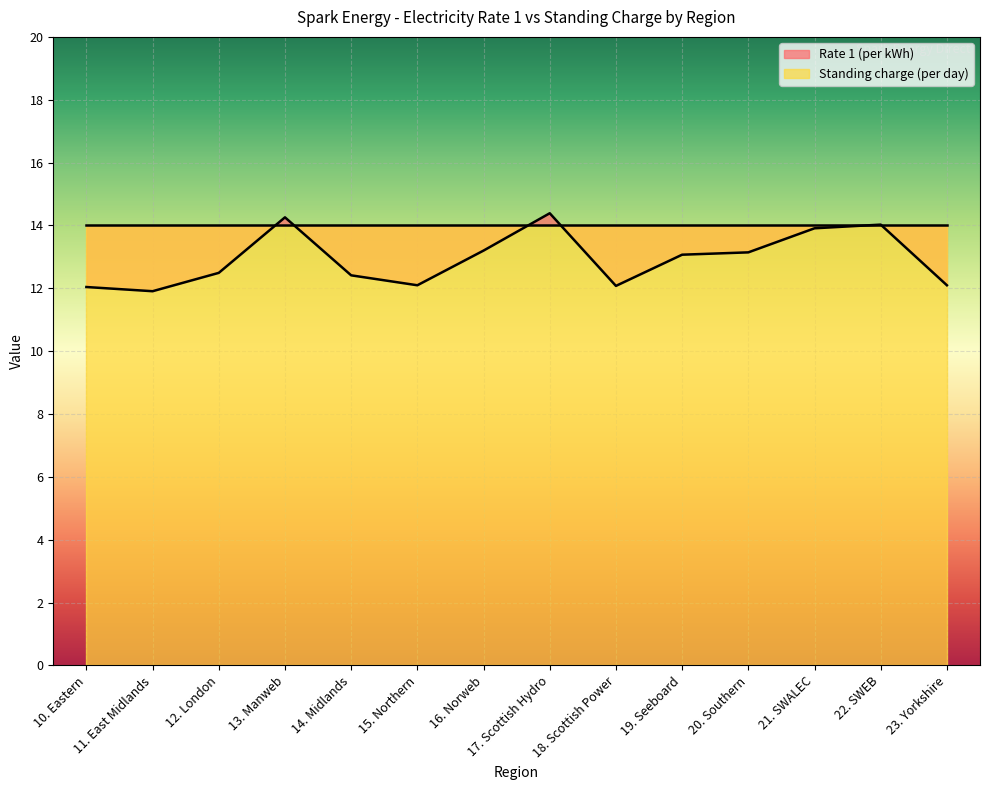

Is it true that the value at 13. Manweb is 8.3?

False